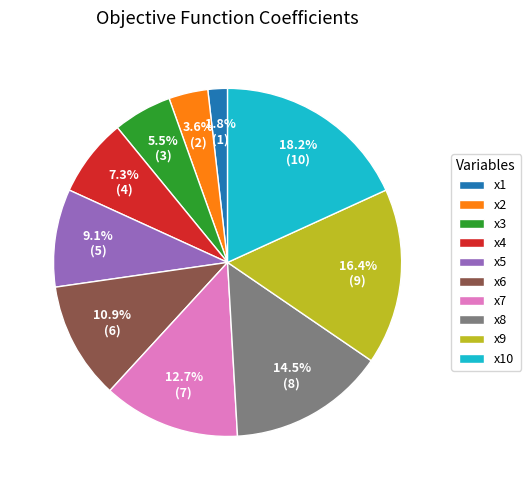

To the nearest percent, what is the difference between the largest and smallest slice percentages?

16%